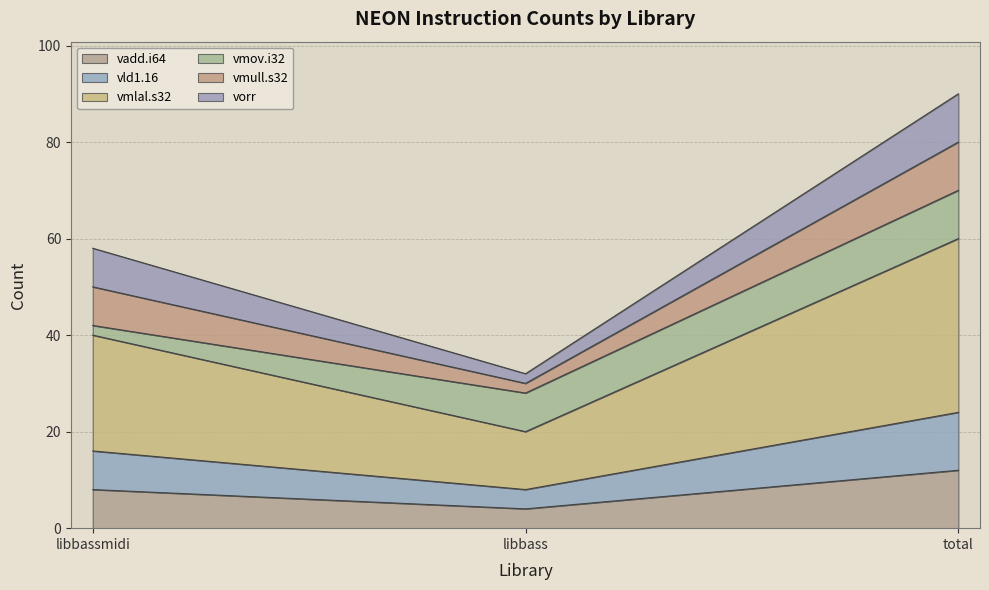

True or false: vmlal.s32 has a value of 60 at total.

True